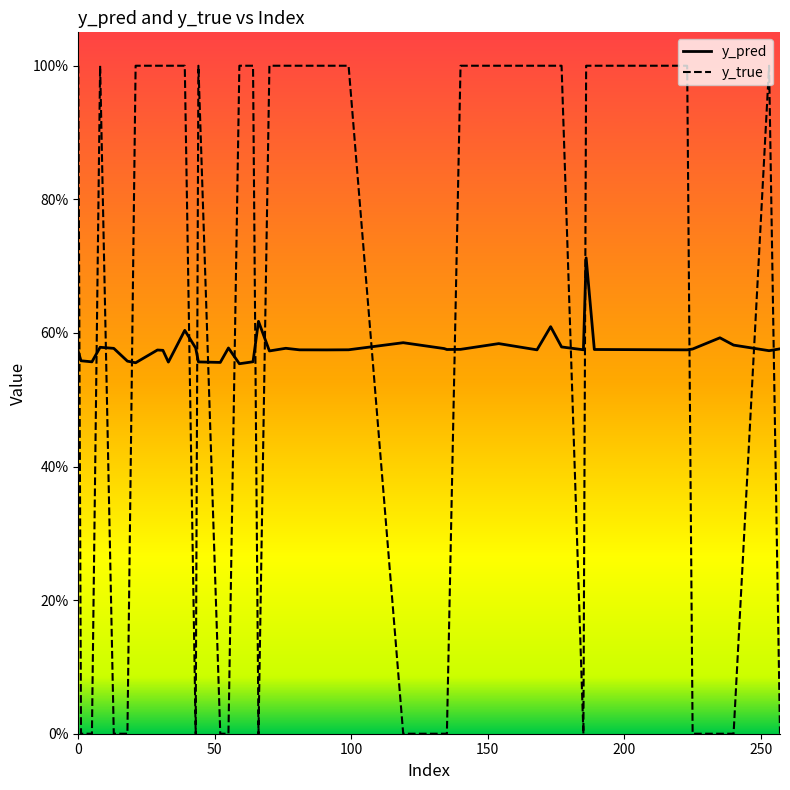

What are all the series names shown in the legend?

y_pred, y_true